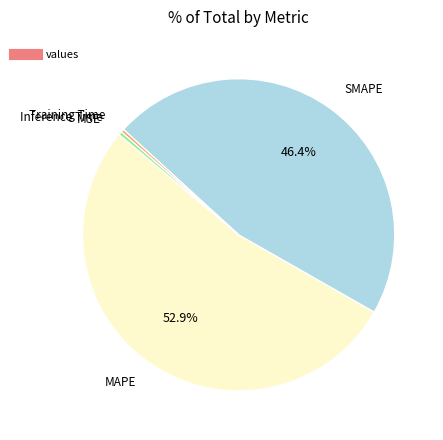

Does any single category account for the majority?

Yes